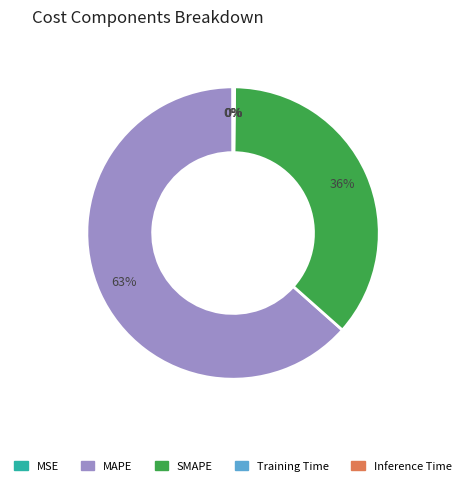

To the nearest percent, what is the average slice percentage?

20%